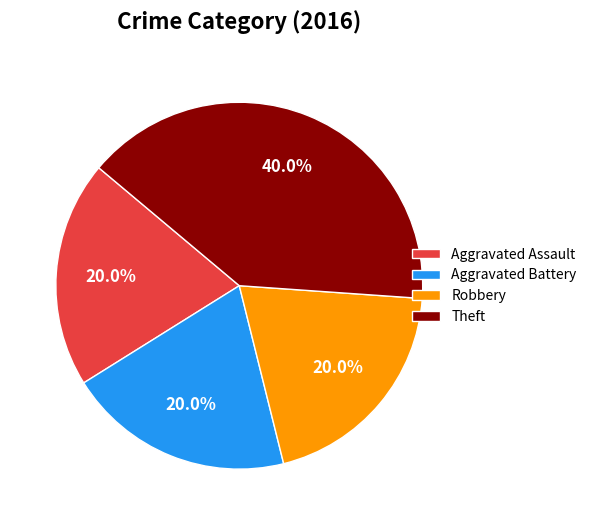

Does Robbery account for over 50% of the chart?

No